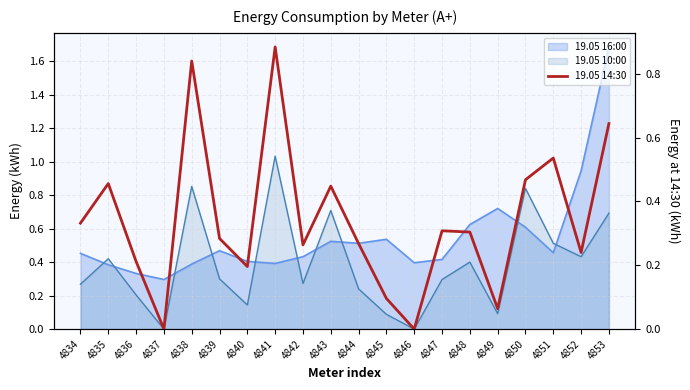

Is it true that the value at 4845 is 0.1?

False